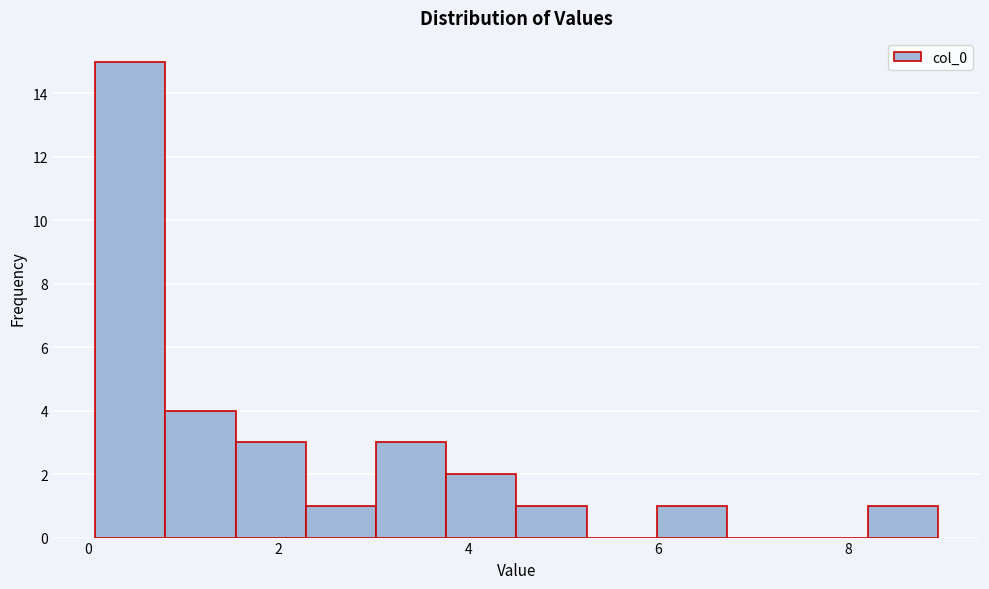

Read against the x-axis, roughly where is the centre of the tallest bar?

0.4